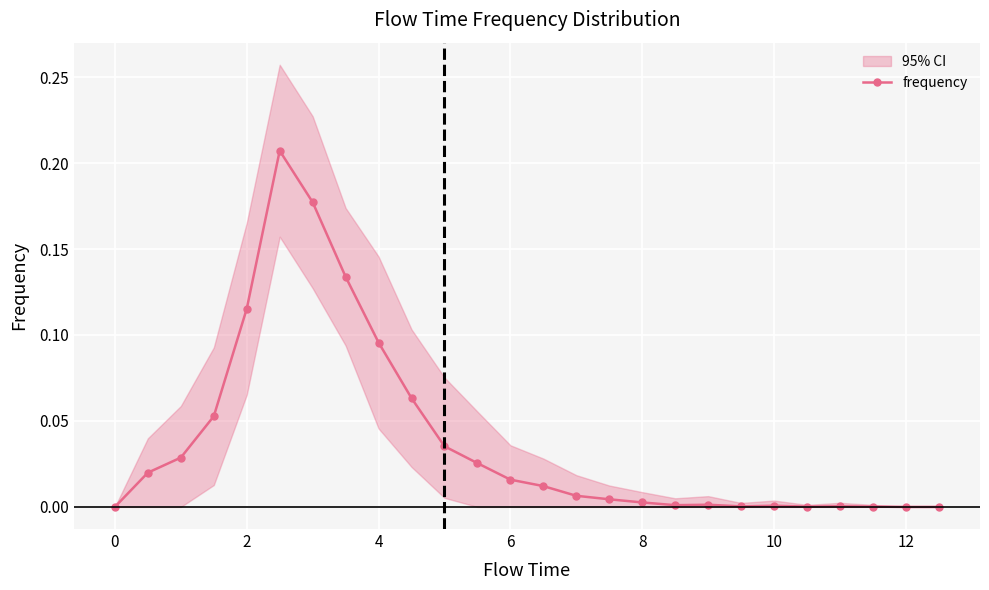

Count the number of values greater than 0.

23